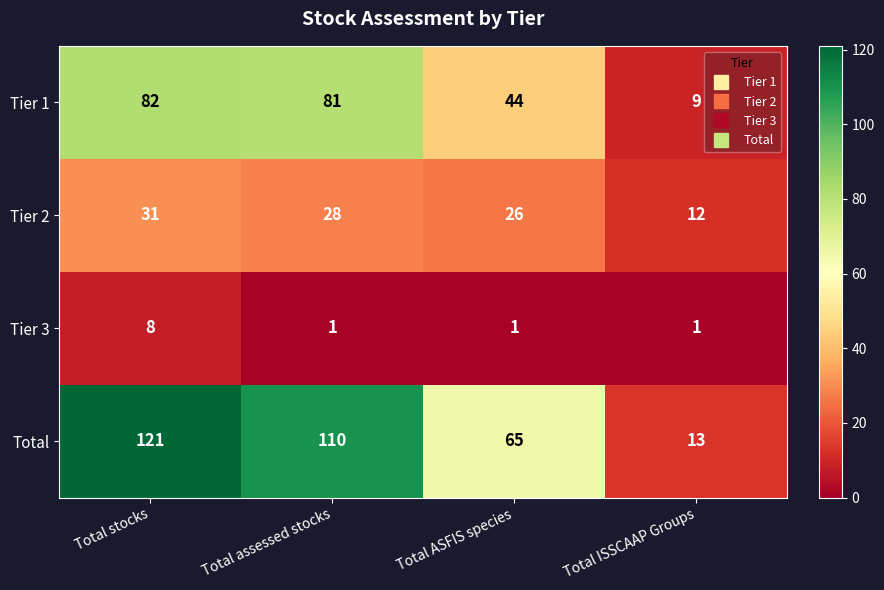

Reading left to right, what are all the values shown in this chart?

Tier 1: 82	81	44	9
Tier 2: 31	28	26	12
Tier 3: 8	1	1	1
Total: 121	110	65	13